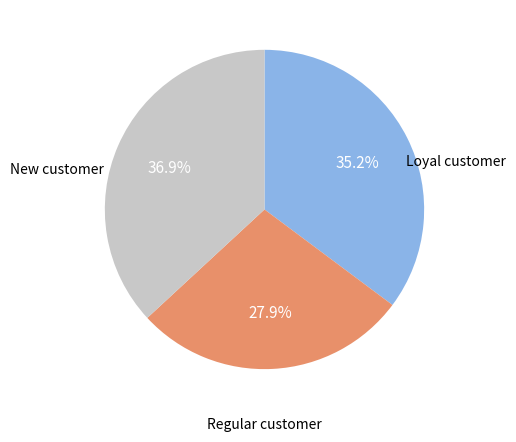

Is there any slice that represents more than half of the pie?

No